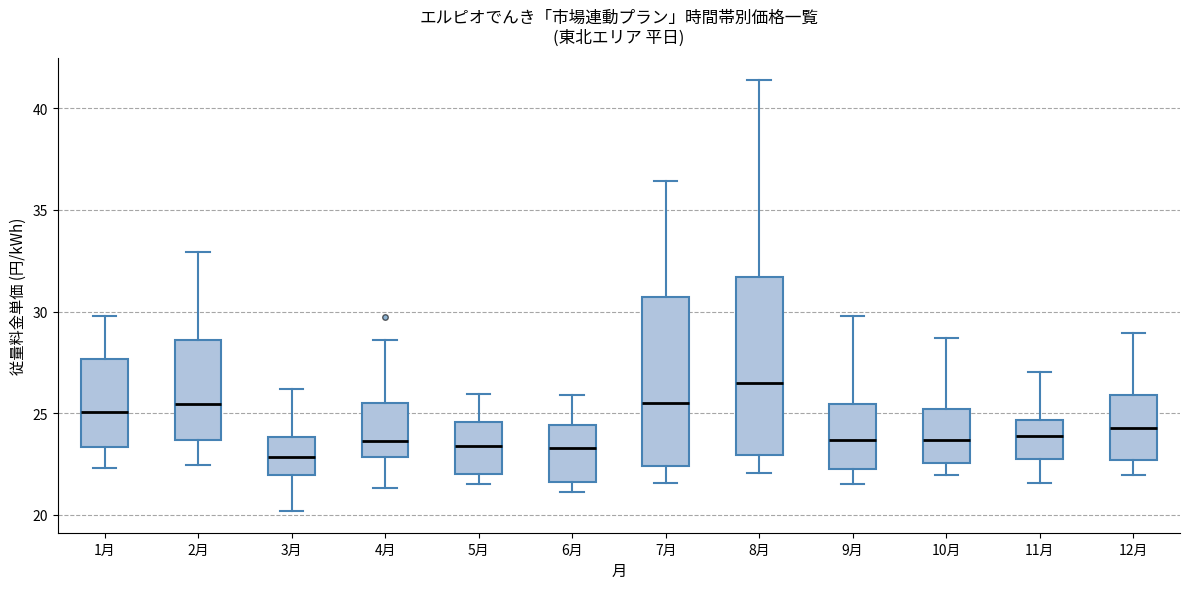

Which box has the highest median line?

8月